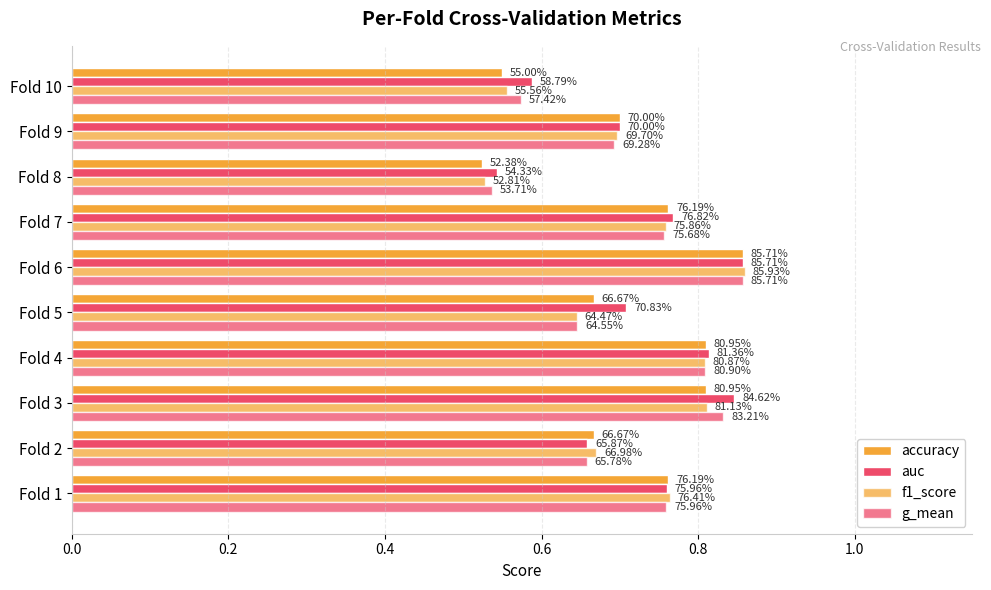

What is the maximum value for g_mean?

0.9